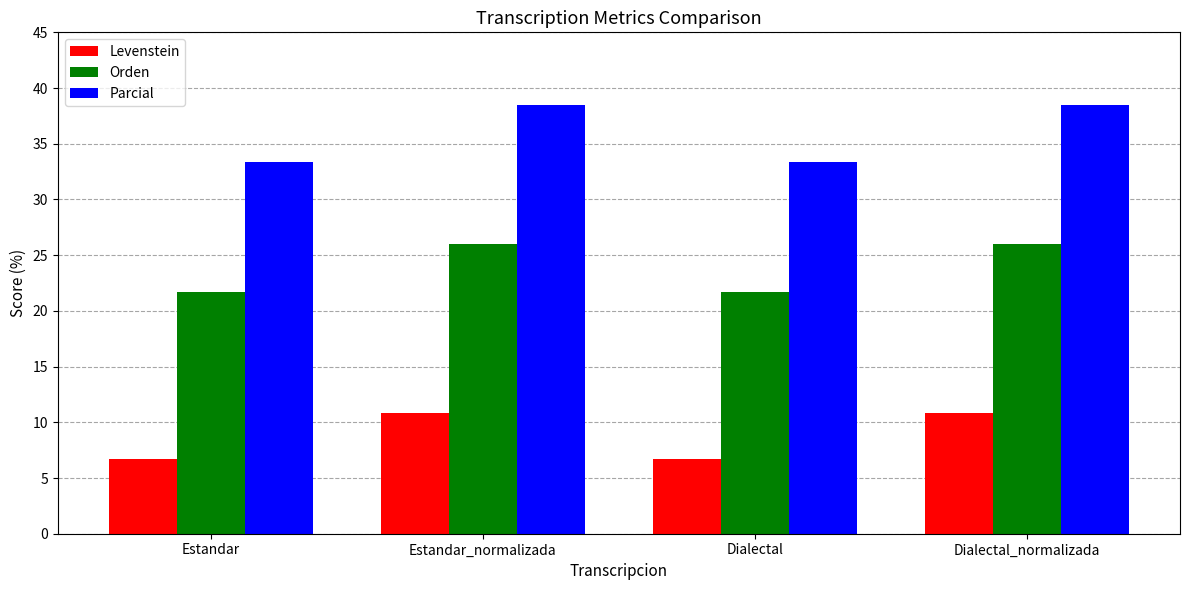

How many categories are shown in the chart?

4